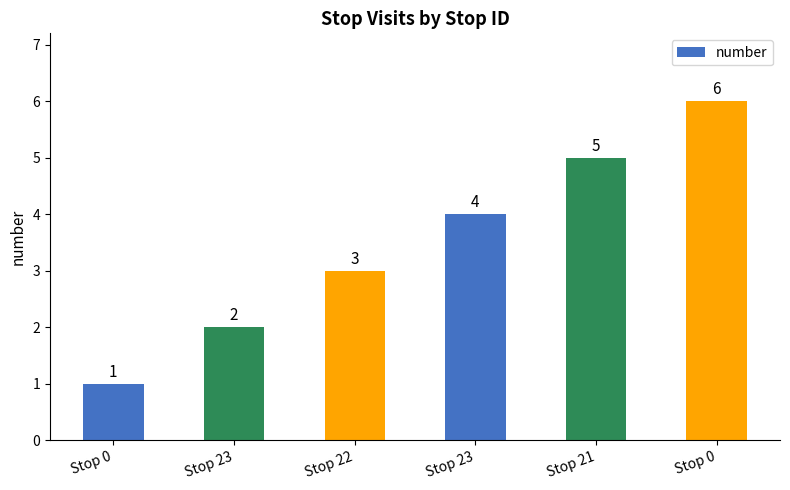

How many bars are there in total?

6